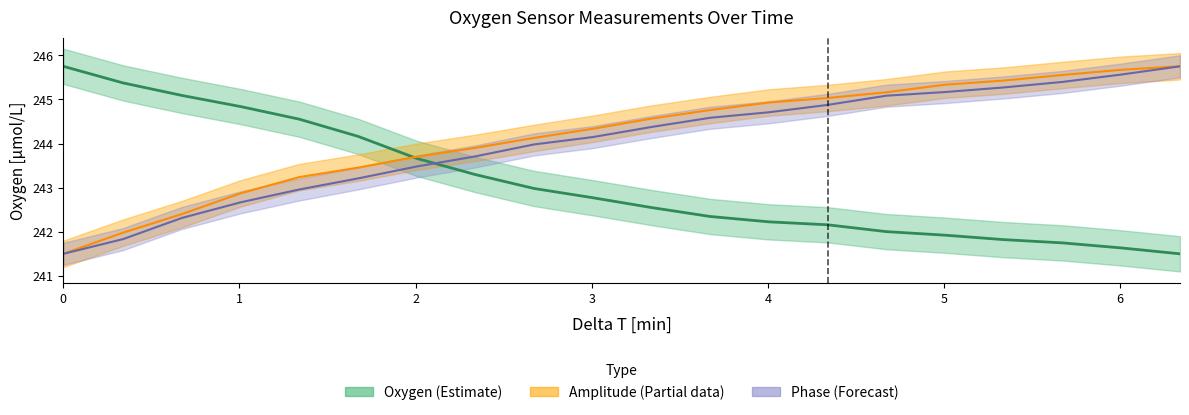

Reading left to right, extract all data points from this chart.

Oxygen: 245.8	245.4	245.1	244.8	244.6	244.2	243.7	243.3	243.0	242.8	242.5	242.3	242.2	242.2	242.0	241.9	241.8	241.7	241.6	241.5
Phase: 241.5	241.8	242.3	242.7	243.0	243.2	243.5	243.7	244.0	244.1	244.4	244.6	244.7	244.9	245.1	245.2	245.3	245.4	245.6	245.8
Amplitude: 241.5	242.0	242.4	242.9	243.2	243.5	243.7	243.9	244.1	244.3	244.6	244.8	244.9	245.0	245.2	245.3	245.4	245.6	245.7	245.8